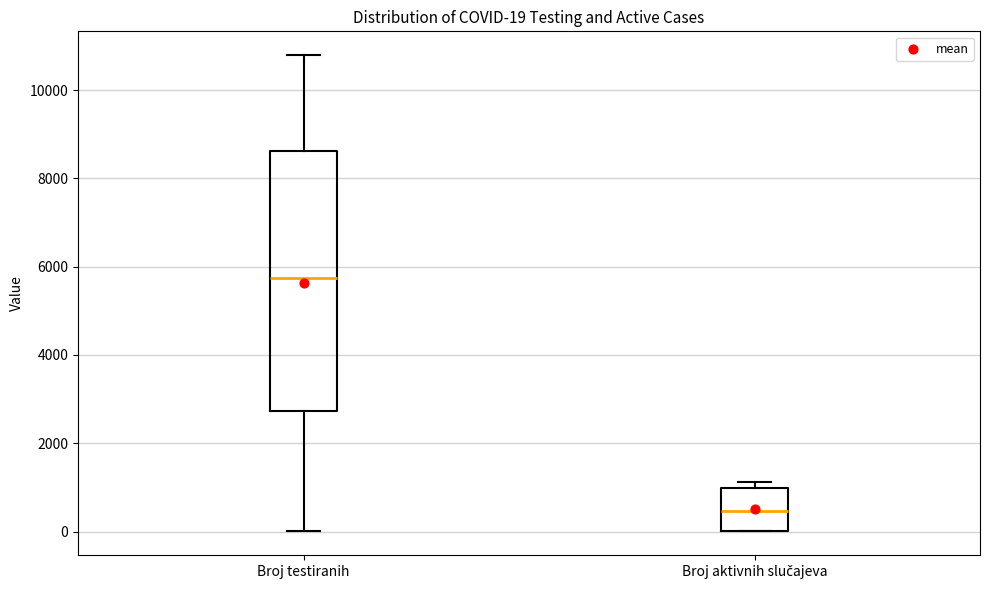

Comparing the boxes themselves (not the whiskers), which one is the tallest?

Broj testiranih